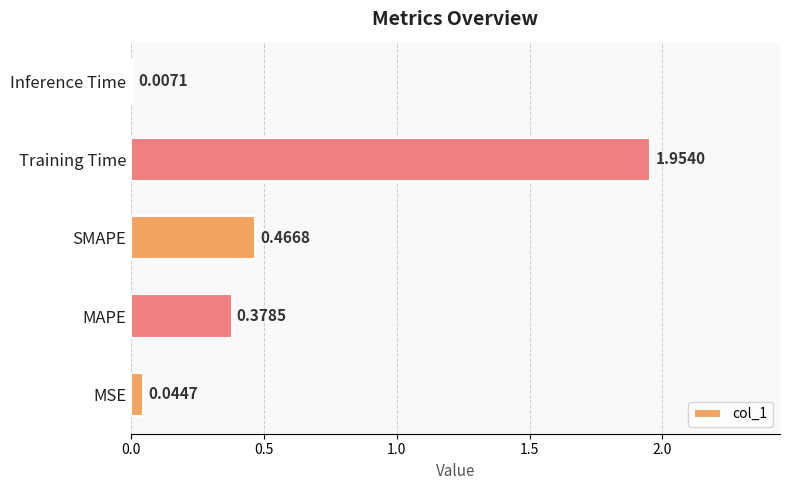

Which has a higher value, MSE or Training Time?

Training Time